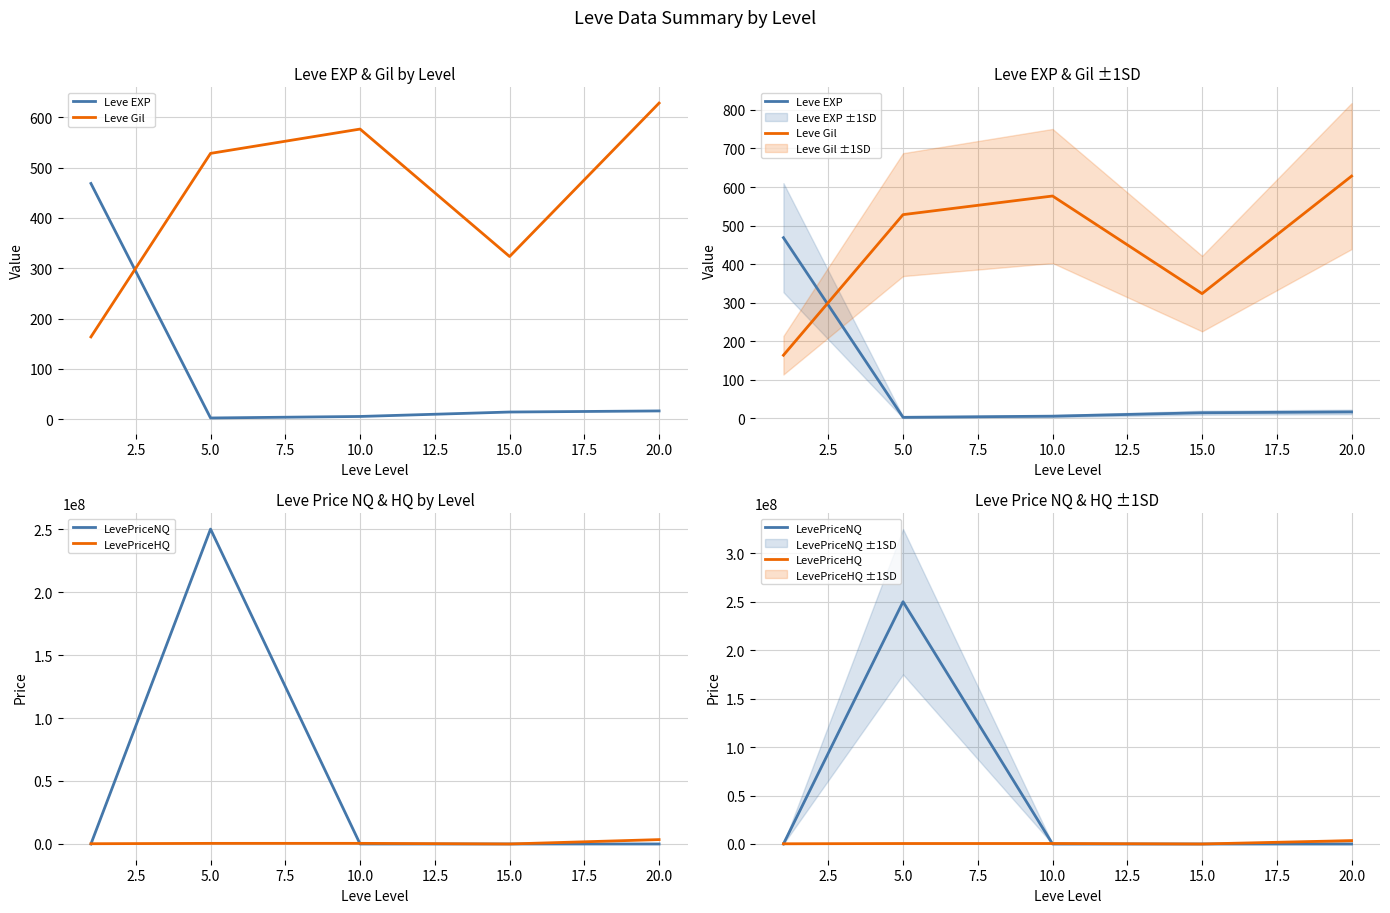

True or false: LevePriceNQ and Leve EXP intersect in this chart.

False